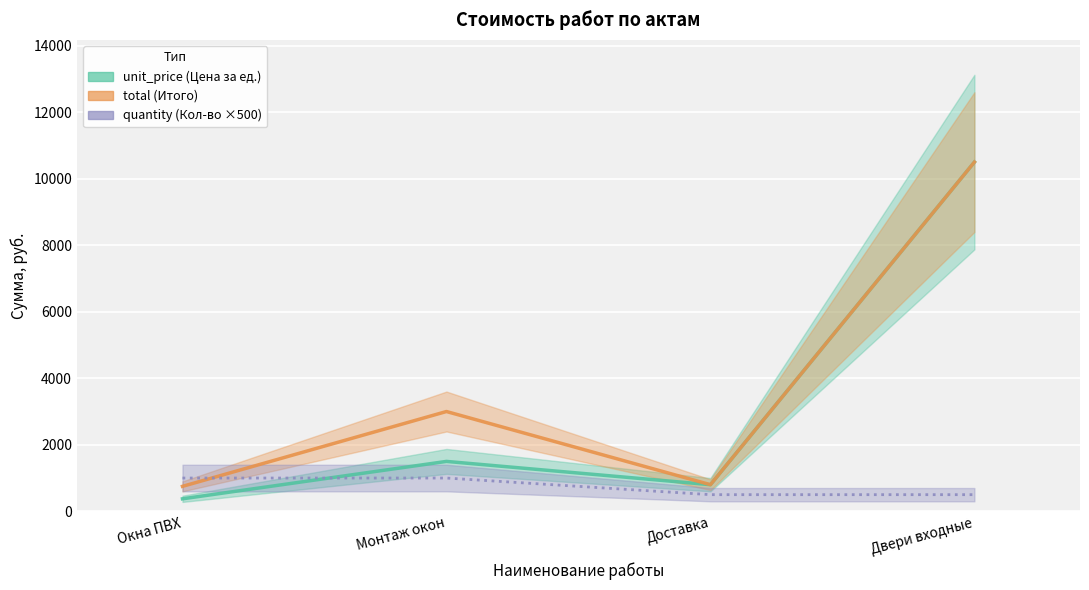

Reading left to right, list all the values displayed in this chart.

unit_price: Окна ПВХ=375	Монтаж окон=1500	Доставка=800	Двери входные=10500
total: Окна ПВХ=750	Монтаж окон=3000	Доставка=800	Двери входные=10500
quantity (×500): Окна ПВХ=1000	Монтаж окон=1000	Доставка=500	Двери входные=500